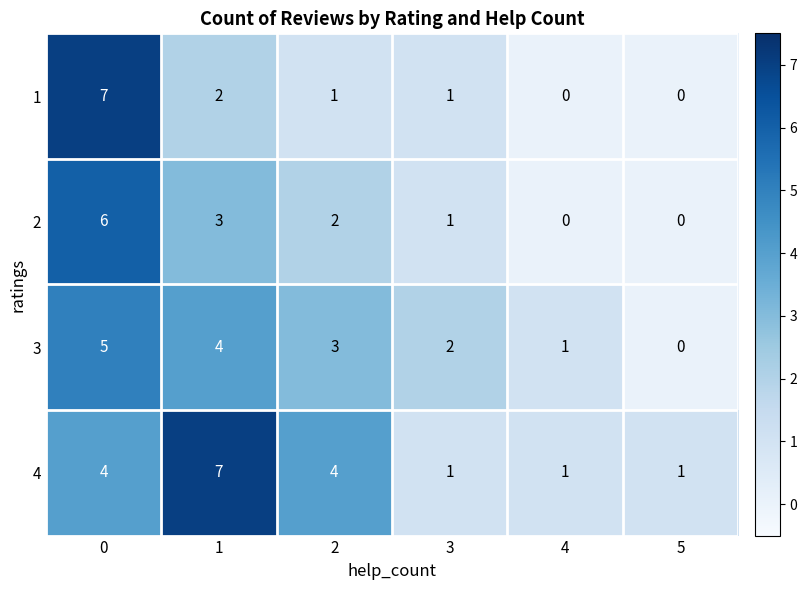

Reading right to left, transcribe all the data shown in this chart.

1: 5=0	4=0	3=1	2=1	1=2	0=7
2: 5=0	4=0	3=1	2=2	1=3	0=6
3: 5=0	4=1	3=2	2=3	1=4	0=5
4: 5=1	4=1	3=1	2=4	1=7	0=4